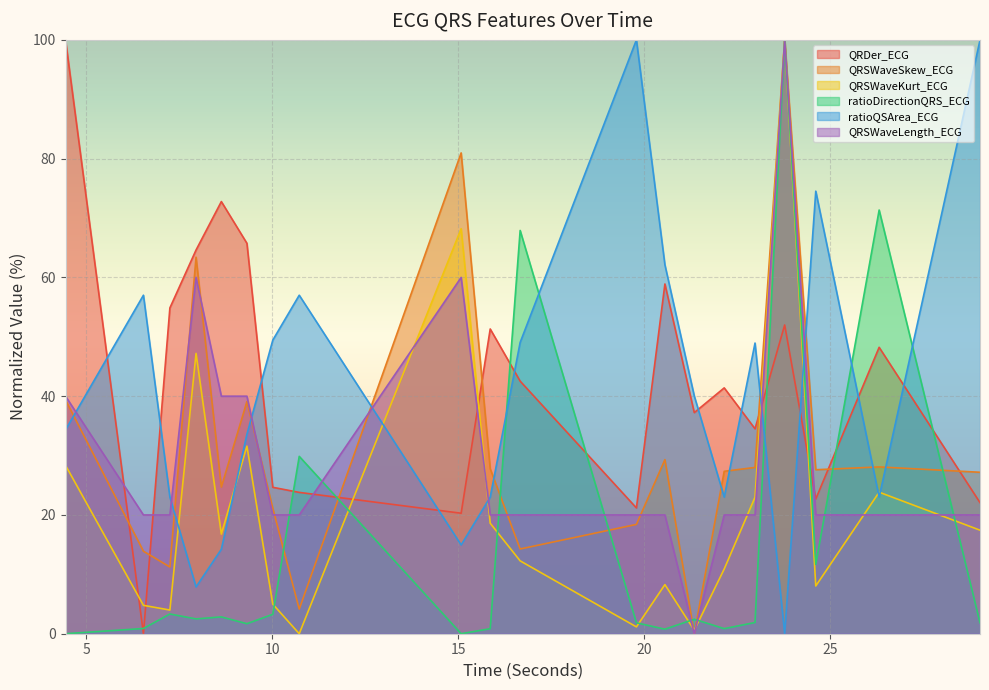

Does the chart display data point markers on the line(s)?

No